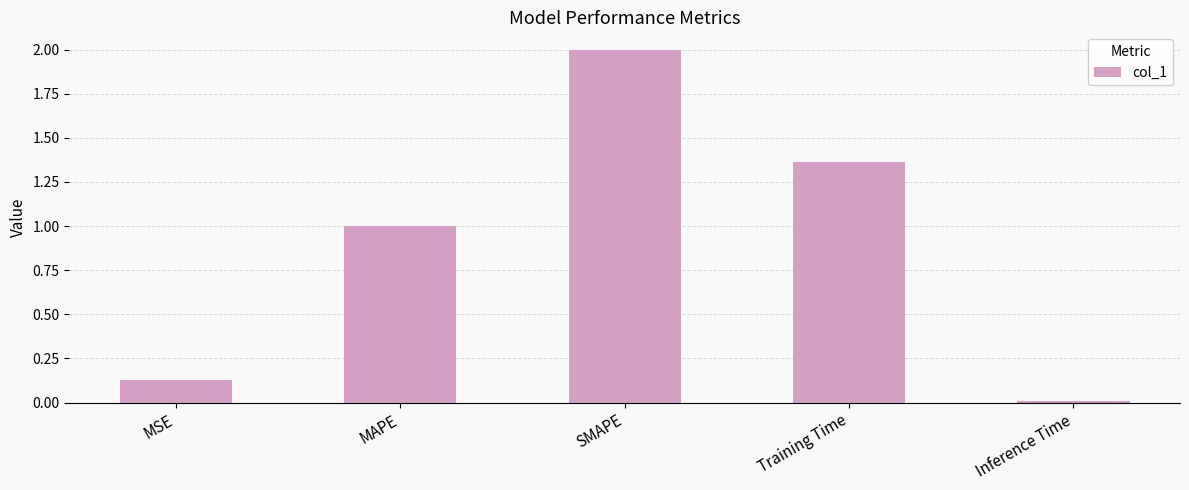

What is the difference between the maximum and minimum values?

2.0